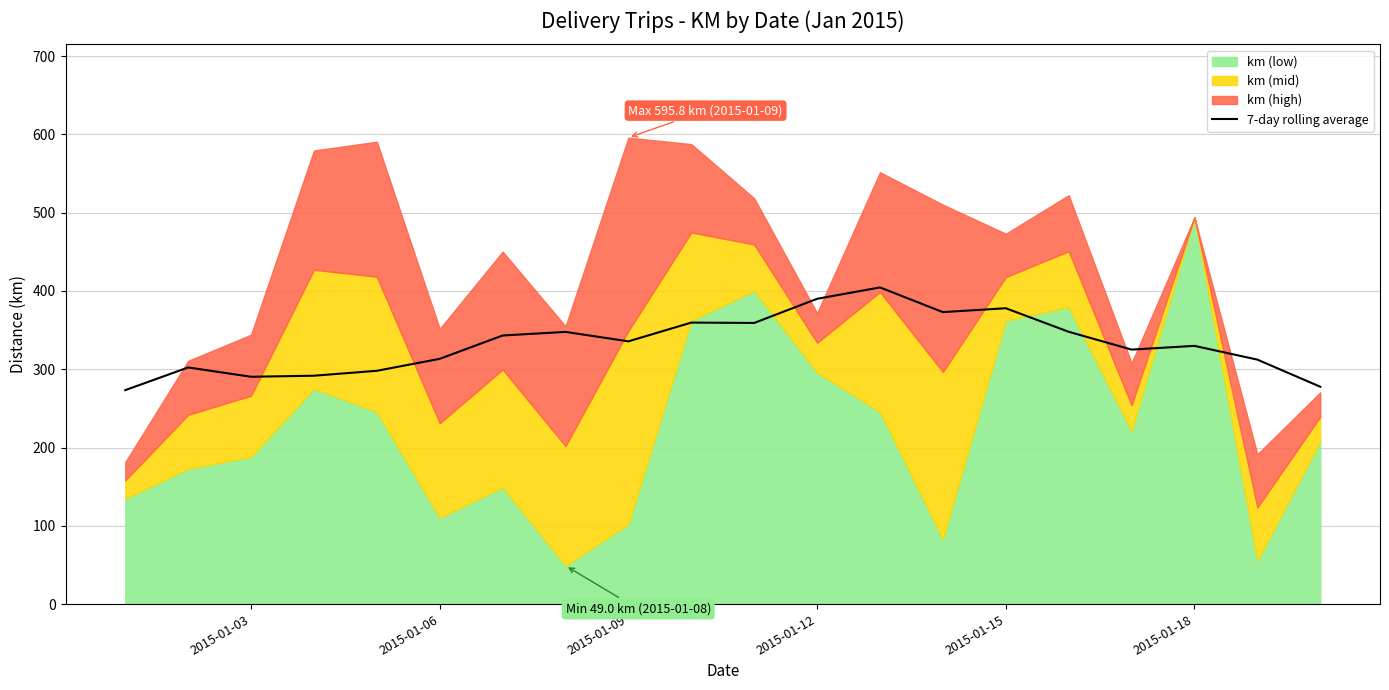

How many data points does each series have?

20